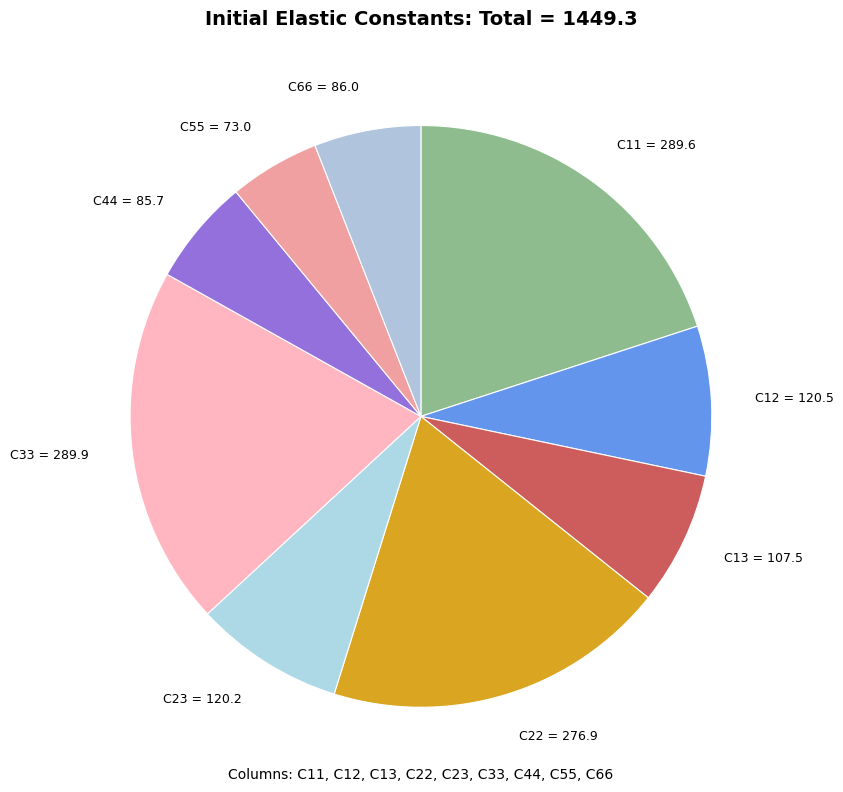

Do C13 = 107.5 and C11 = 289.6 together represent more than half of the pie?

No